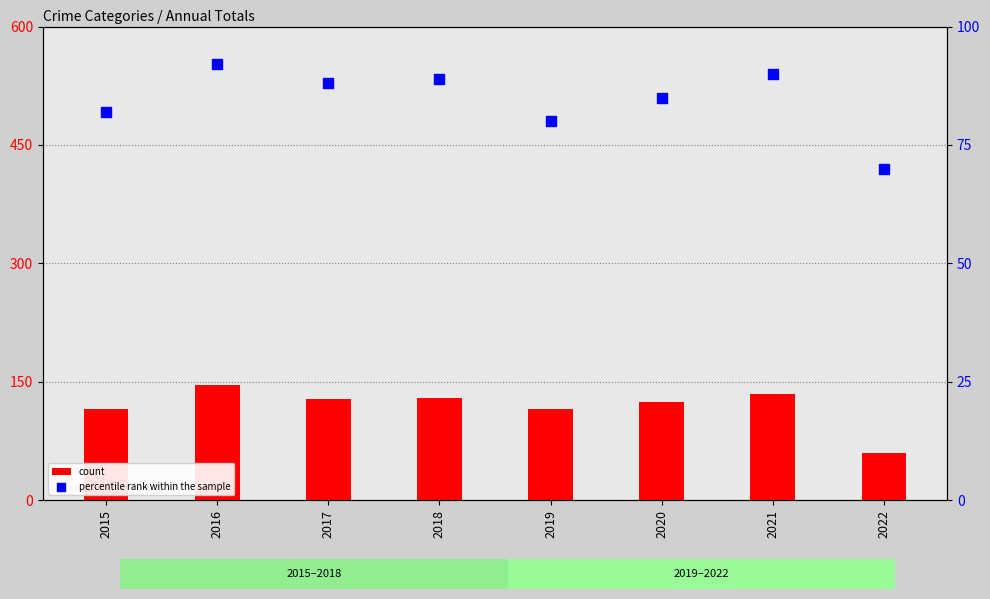

Which series has the largest total across all categories?

count